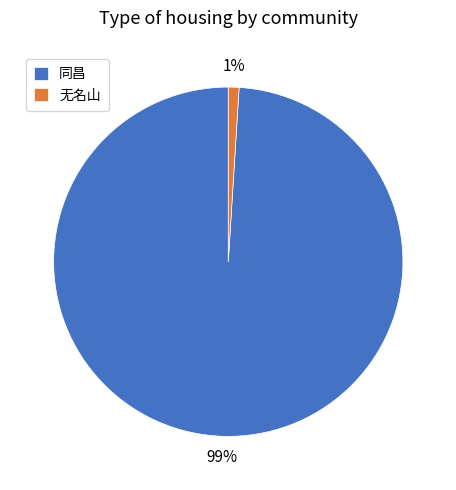

To the nearest percent, what is the difference between the 无名山 and 同昌 slice percentages?

98%